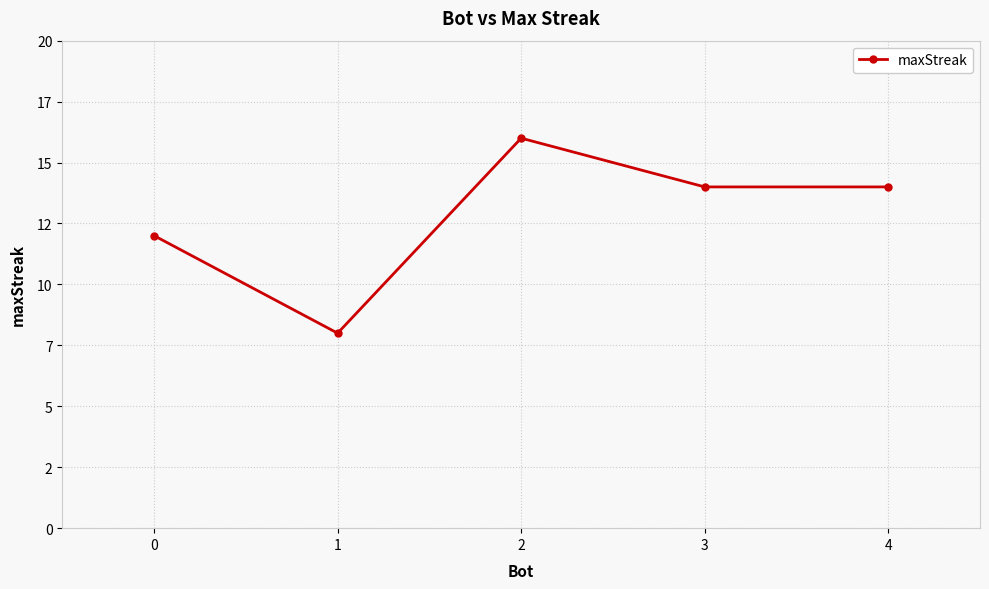

Does the chart have visible grid lines?

Yes